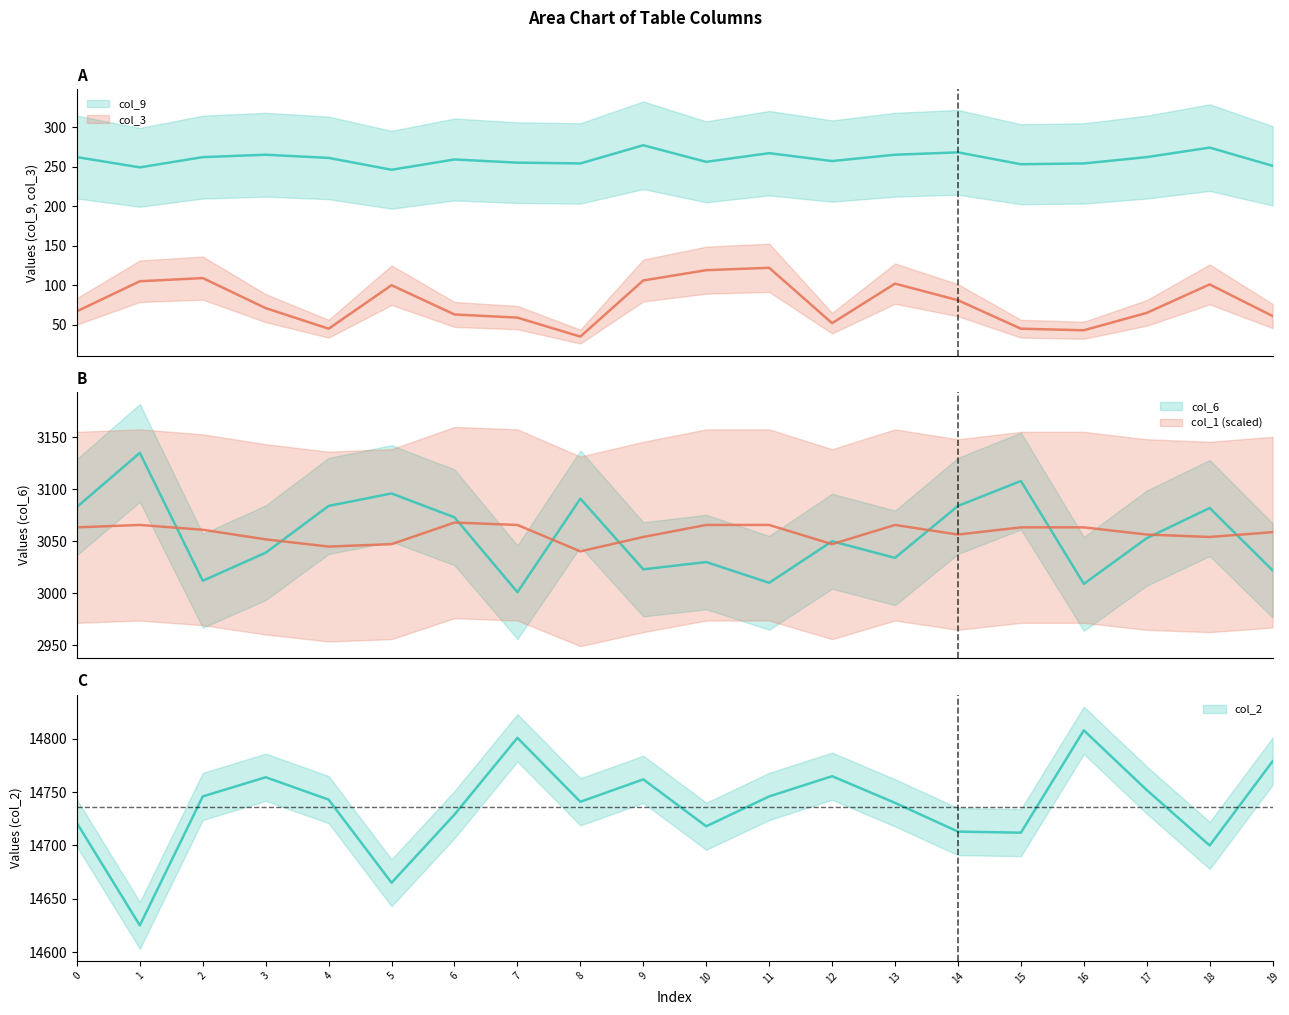

What is the total value across all series at 10?

21188.7